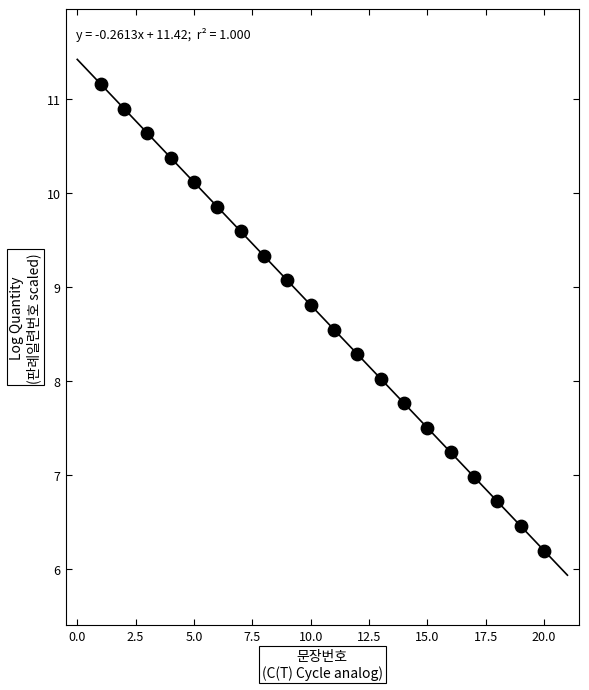

What is the range of X values (max minus min)?

19.0